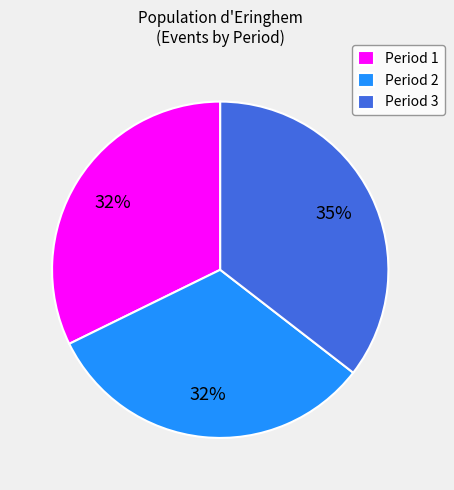

Which category has the biggest portion of the pie?

Period 3